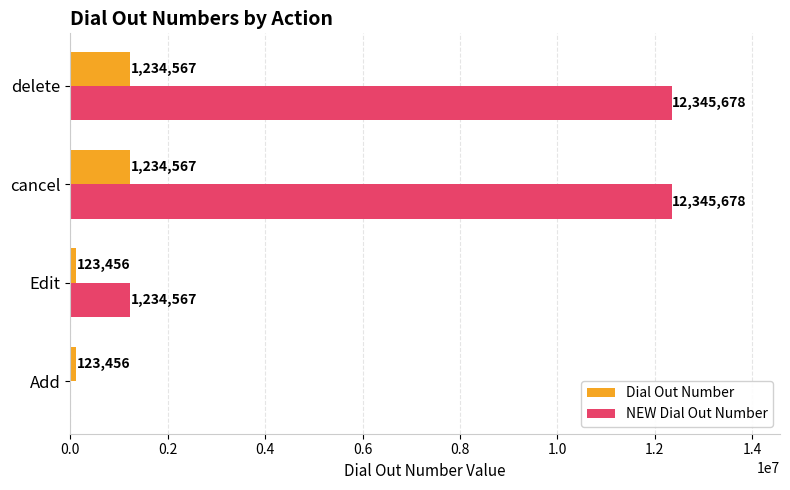

Where is NEW Dial Out Number nearest to the value 6172839?

Edit